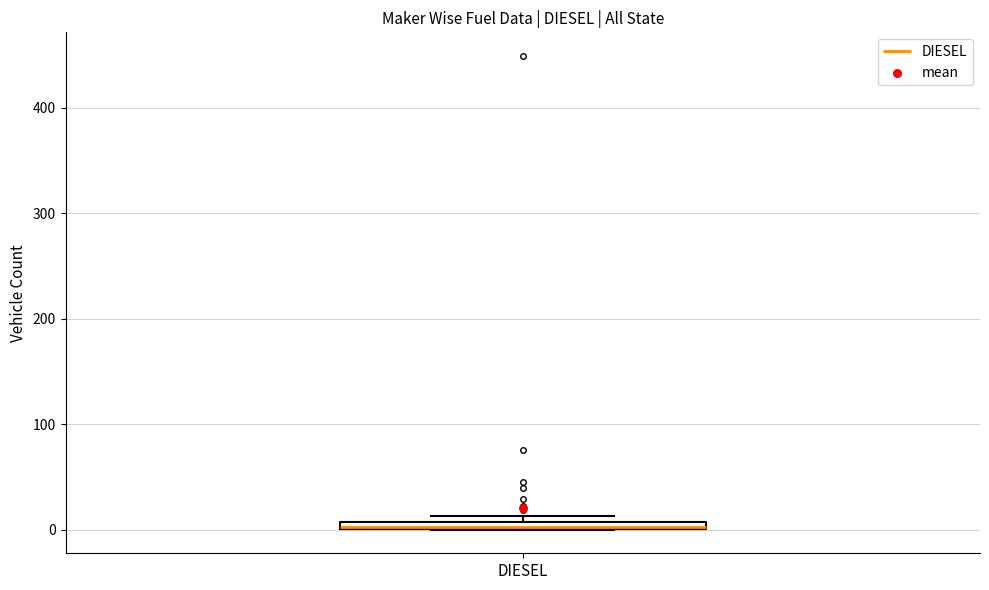

Where is the lower edge of the box for DIESEL on the y-axis? The values are not printed on the chart, so give them approximately, as read against the axis.

0